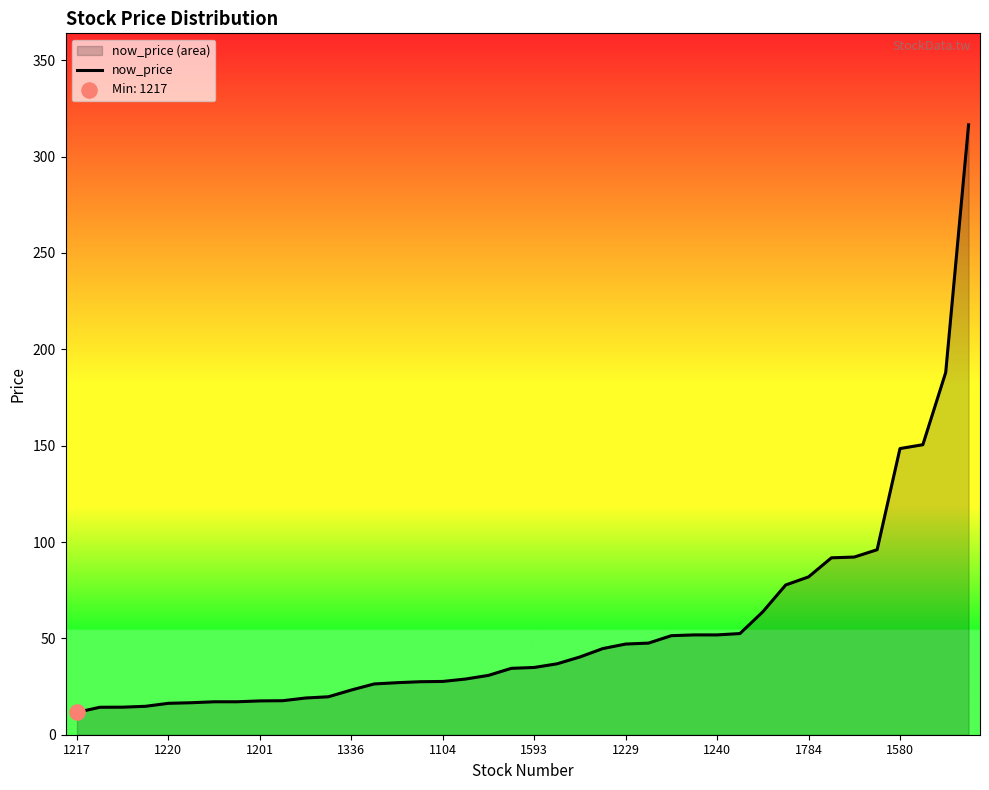

What is the difference between the maximum and minimum values?

304.9